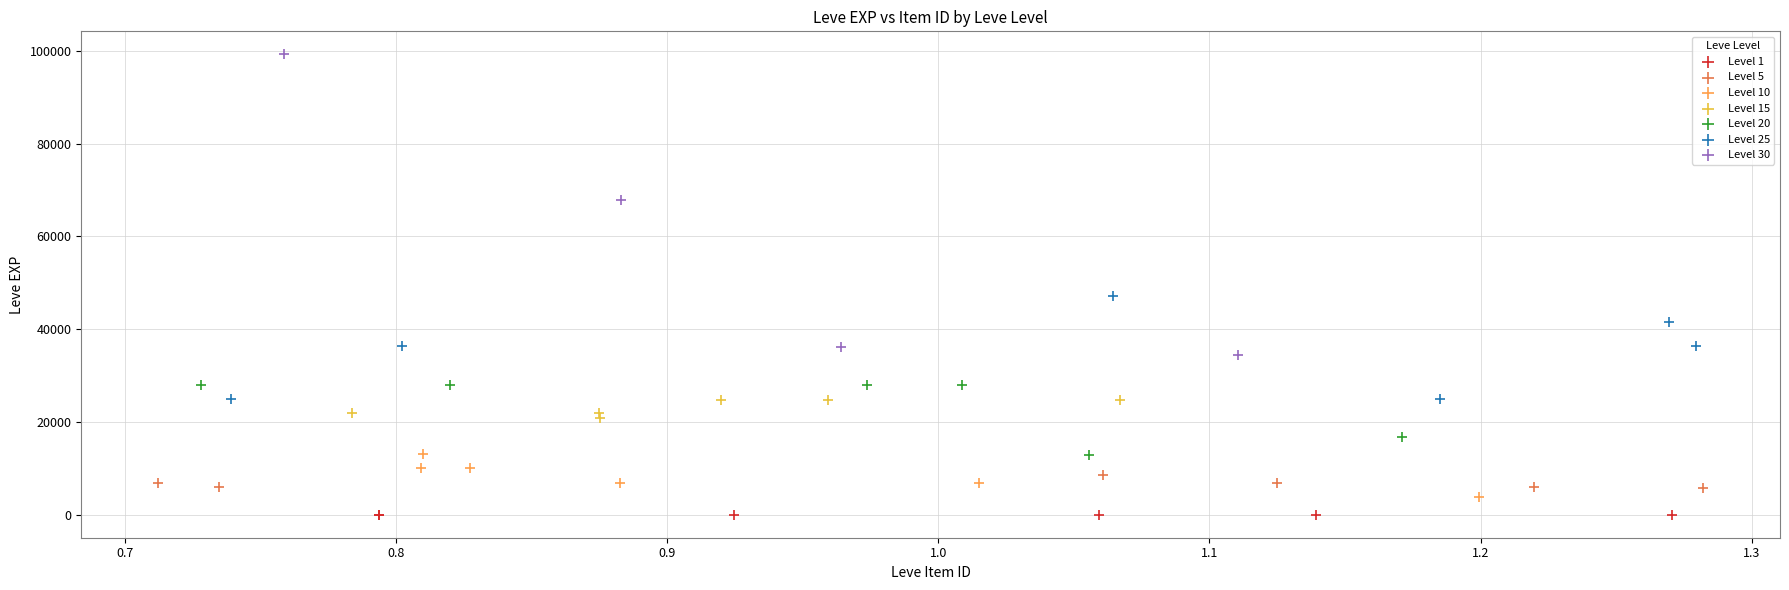

Which series has the largest Y range (max minus min)?

Level 30